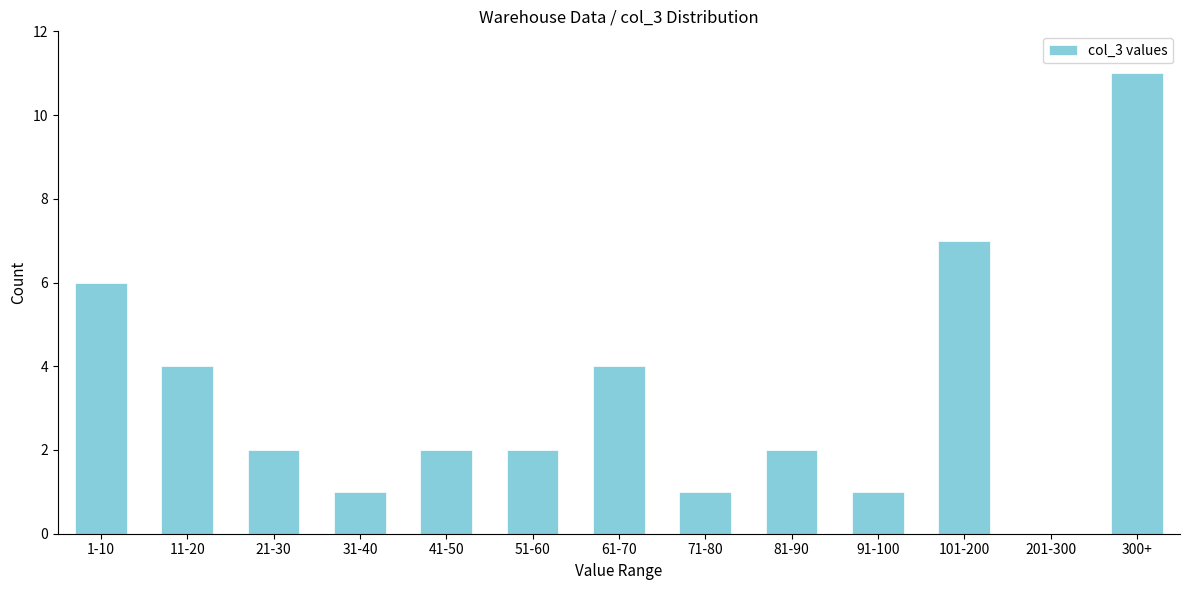

Reading right to left, what are all the values shown in this chart?

300+=11	201-300=0	101-200=7	91-100=1	81-90=2	71-80=1	61-70=4	51-60=2	41-50=2	31-40=1	21-30=2	11-20=4	1-10=6